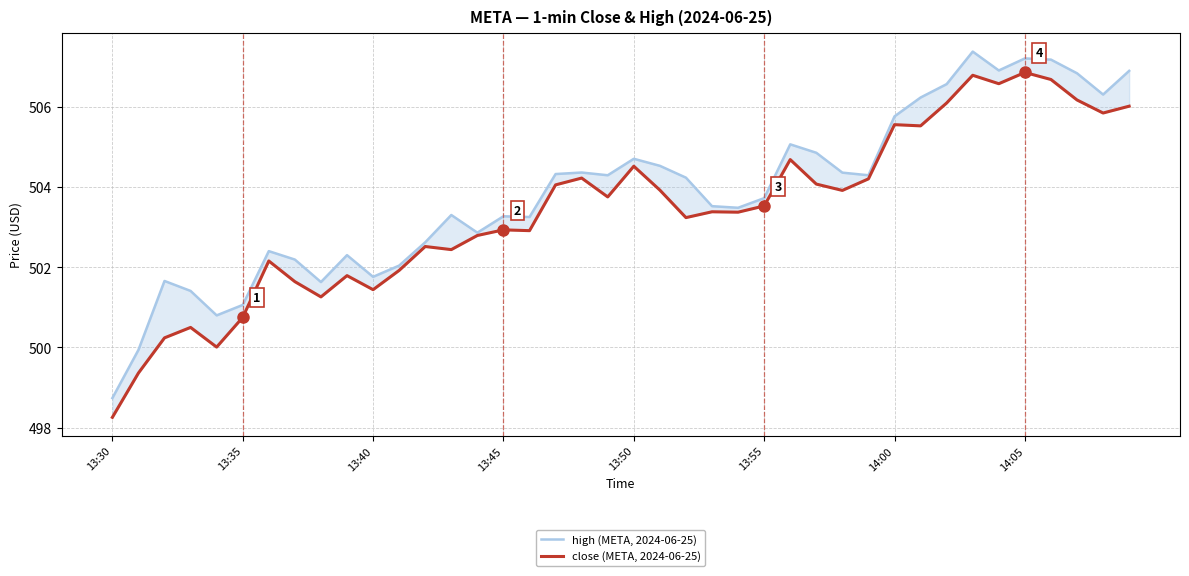

True or false: close (META, 2024-06-25) and high (META, 2024-06-25) cross at least once.

False